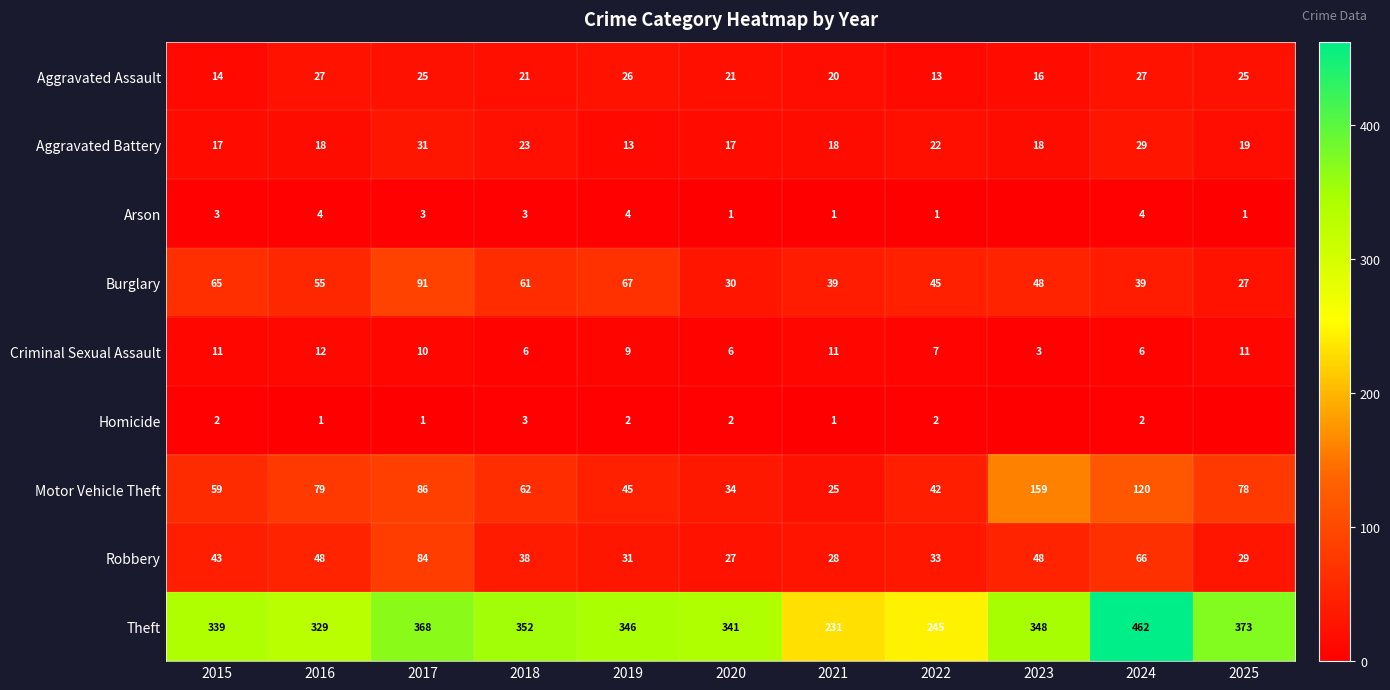

Which series changed the most between 2017 and 2022?

Theft